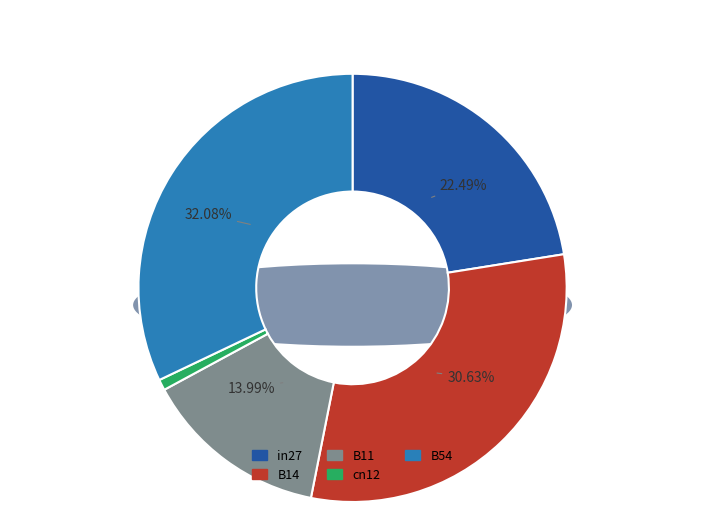

True or false: B14 accounts for 38% of the total.

False